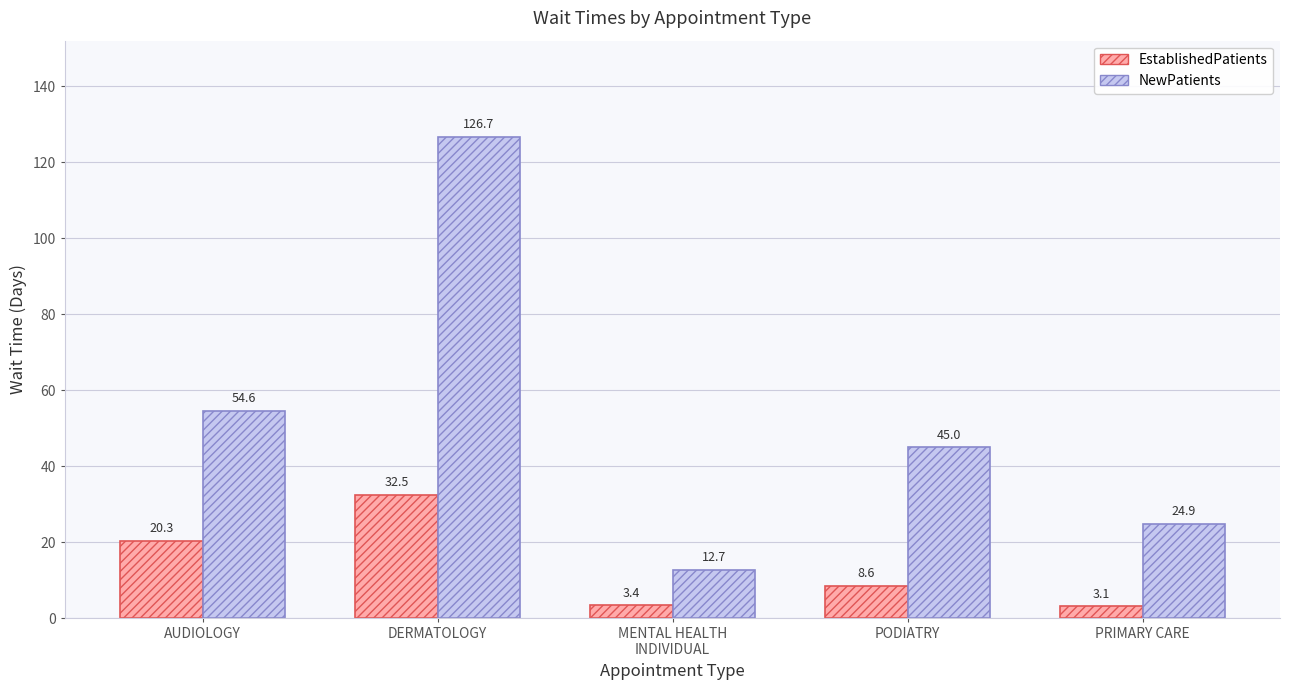

Reading left to right, list all the values displayed in this chart.

EstablishedPatients: AUDIOLOGY=20.3	DERMATOLOGY=32.5	MENTAL HEALTH
INDIVIDUAL=3.4	PODIATRY=8.6	PRIMARY CARE=3.1
NewPatients: AUDIOLOGY=54.6	DERMATOLOGY=126.7	MENTAL HEALTH
INDIVIDUAL=12.7	PODIATRY=45.0	PRIMARY CARE=24.9